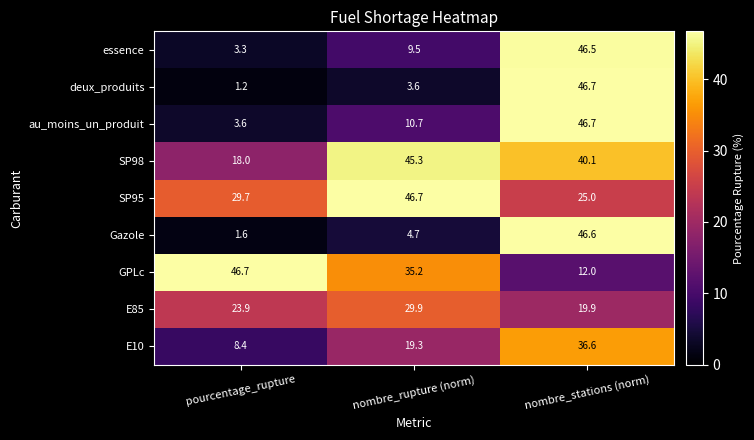

Reading right to left, transcribe all the data shown in this chart.

essence: 46.5	9.5	3.3
deux_produits: 46.7	3.6	1.2
au_moins_un_produit: 46.7	10.7	3.6
SP98: 40.1	45.3	18.0
SP95: 25.0	46.7	29.7
Gazole: 46.6	4.7	1.6
GPLc: 12.0	35.2	46.7
E85: 19.9	29.9	23.9
E10: 36.6	19.3	8.4